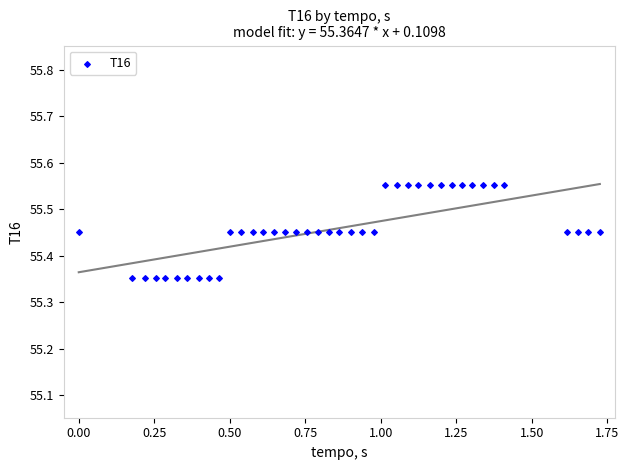

What is the range of X values (max minus min)?

1.7